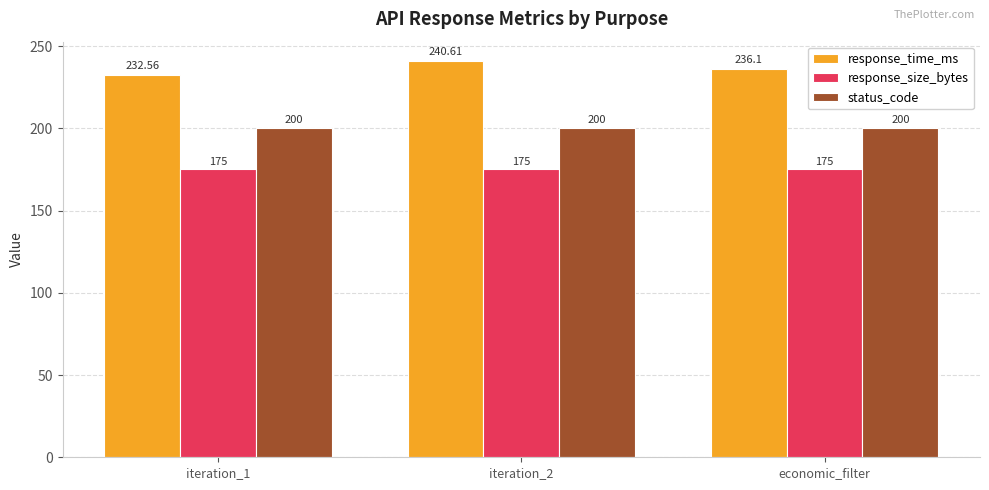

What are all the series names shown in the legend?

response_time_ms, response_size_bytes, status_code